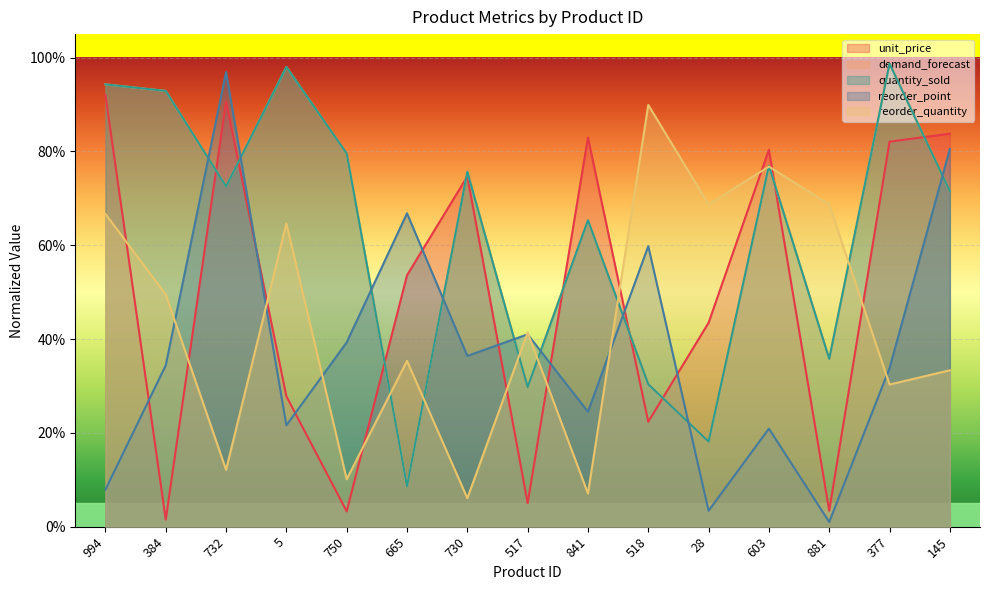

Reading left to right, extract all data points from this chart.

unit_price: 0.9	0.0	0.9	0.3	0.0	0.5	0.7	0.1	0.8	0.2	0.4	0.8	0.0	0.8	0.8
demand_forecast: 0.9	0.9	0.7	1.0	0.8	0.1	0.8	0.3	0.7	0.3	0.2	0.8	0.4	1.0	0.7
quantity_sold: 0.9	0.9	0.7	1.0	0.8	0.1	0.8	0.3	0.7	0.3	0.2	0.8	0.4	1.0	0.7
reorder_point: 0.1	0.3	1.0	0.2	0.4	0.7	0.4	0.4	0.2	0.6	0.0	0.2	0.0	0.3	0.8
reorder_quantity: 0.7	0.5	0.1	0.6	0.1	0.4	0.1	0.4	0.1	0.9	0.7	0.8	0.7	0.3	0.3